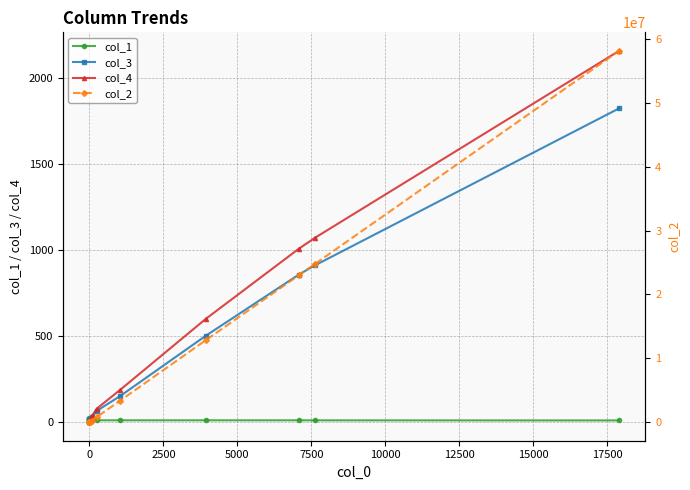

Read the col_1 value at 12500.

10.8